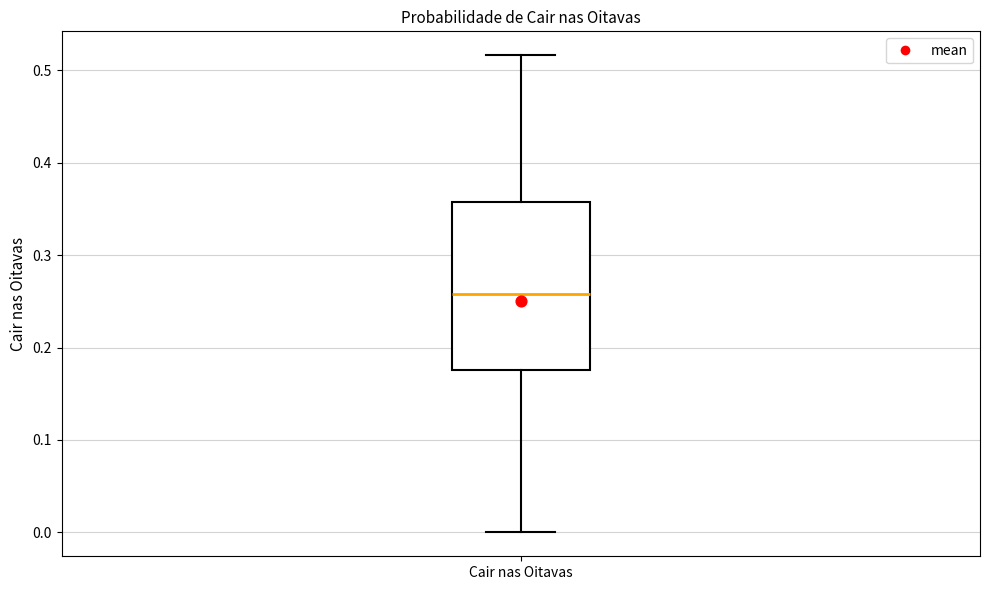

Read this box plot against the y-axis: the position of the median line, the range covered by the box, and the ends of both whiskers. The values are not printed on the chart, so give them approximately, as read against the axis.

median 0.26, box 0.18 to 0.36, whiskers 0.00 to 0.52